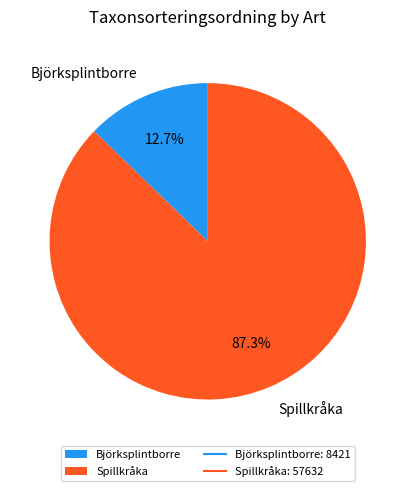

Count the number of slices in the pie.

2